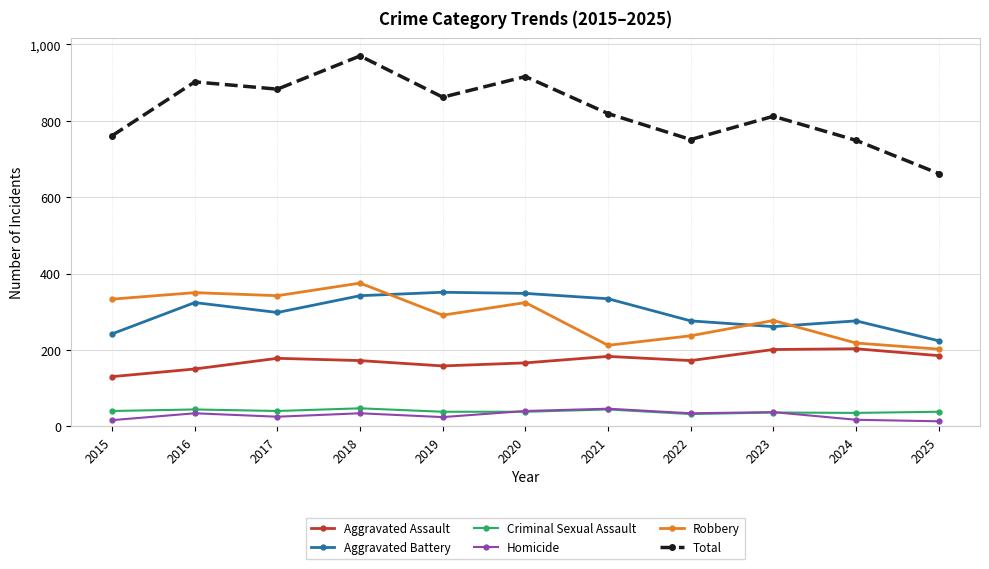

What is the minimum value for Aggravated Battery?

224